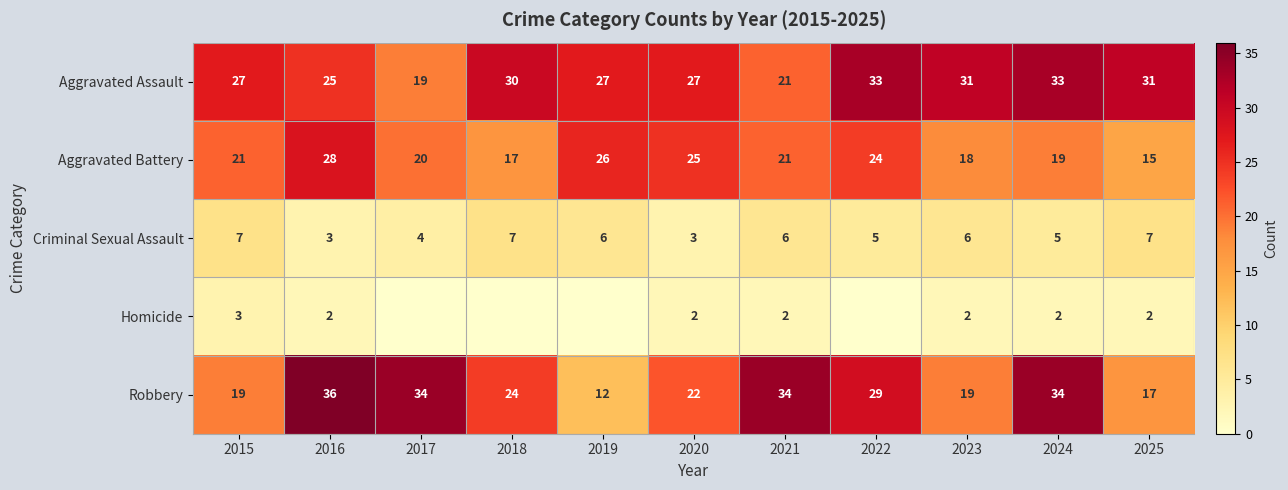

At which category is the sum across all series the highest?

2016